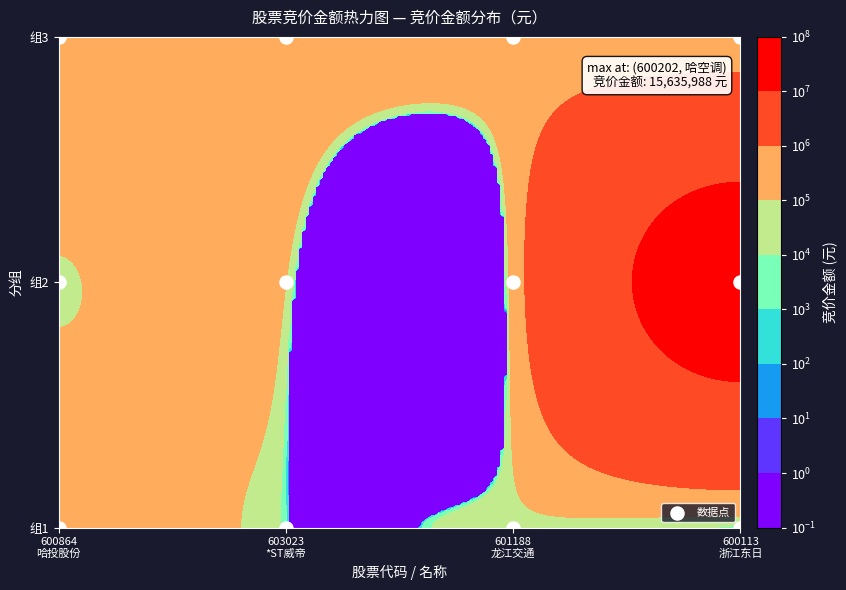

True or false: the data shows 3 at 600113 浙江东日.

False